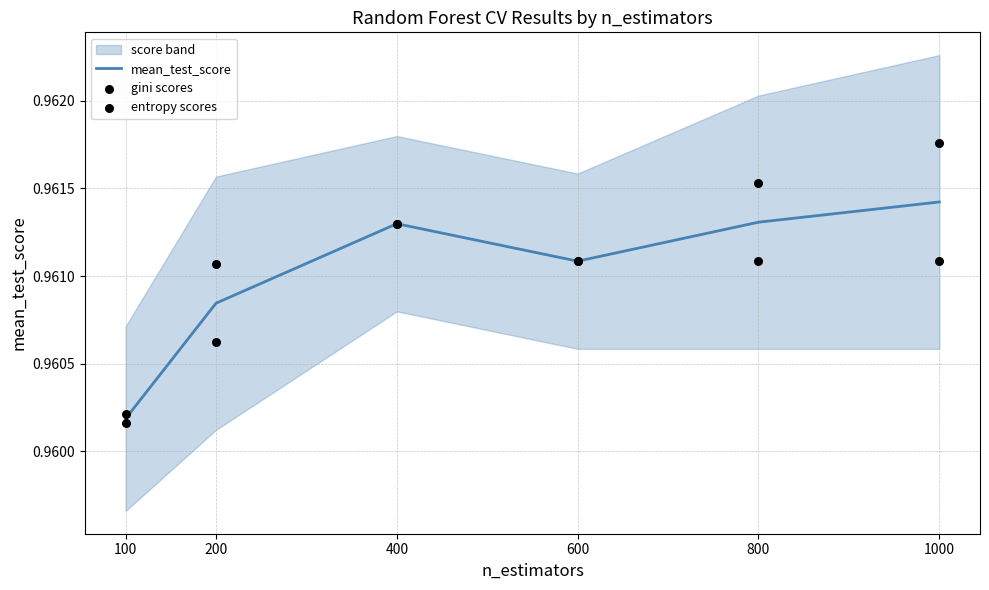

At how many categories does at least one series exceed 0?

6